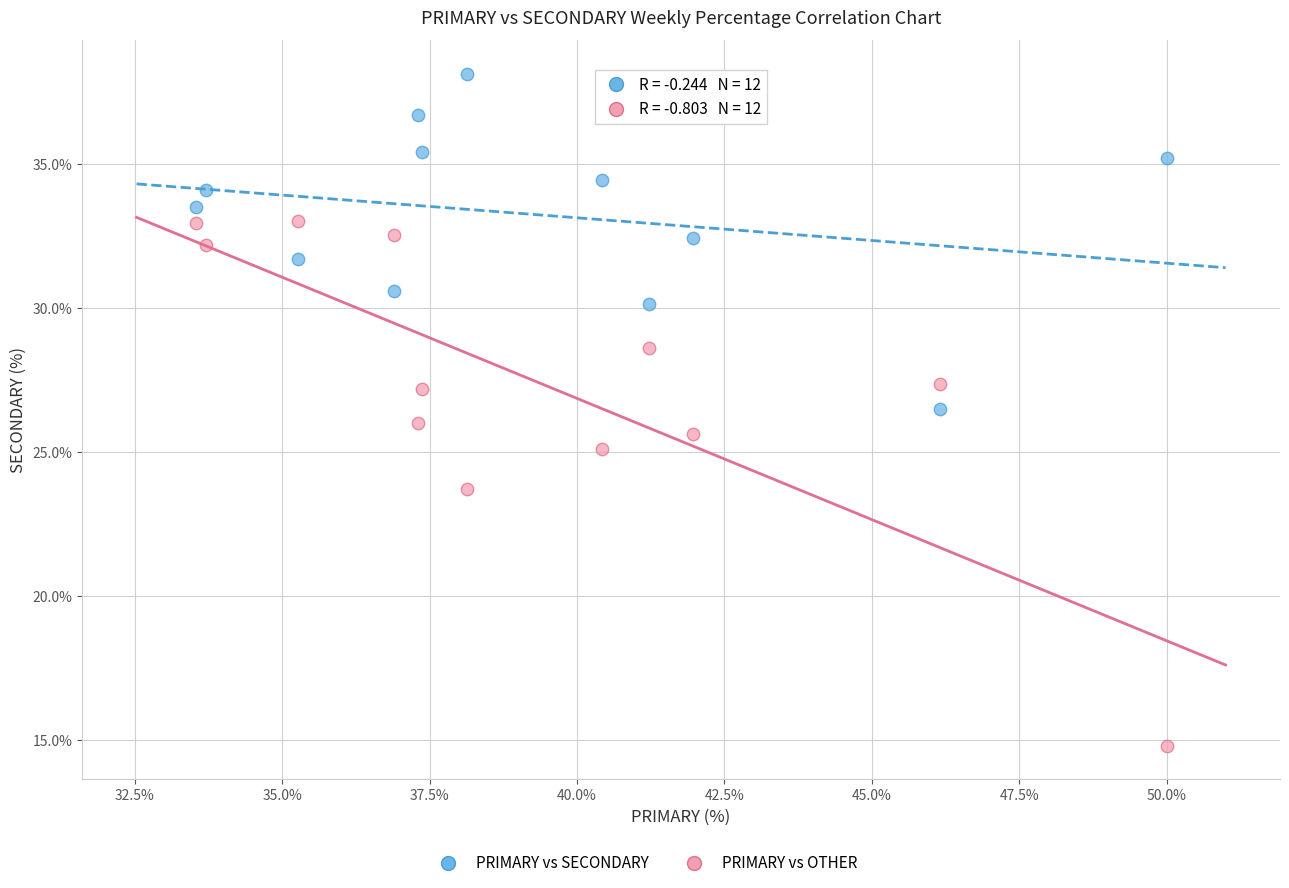

Which series has the widest spread of Y values?

PRIMARY vs OTHER